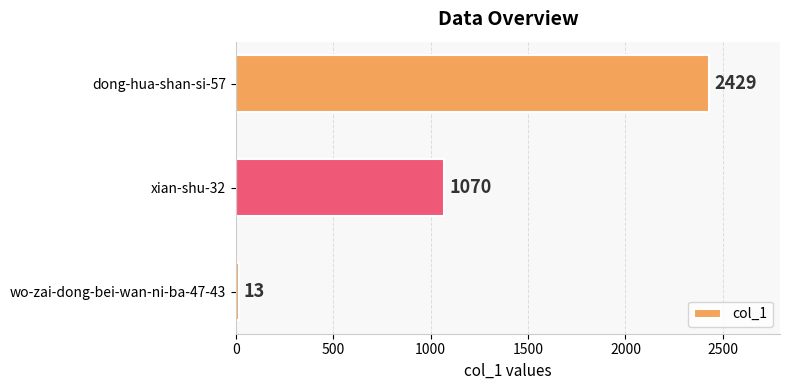

Are the bars grouped side by side (vs. stacked)?

No